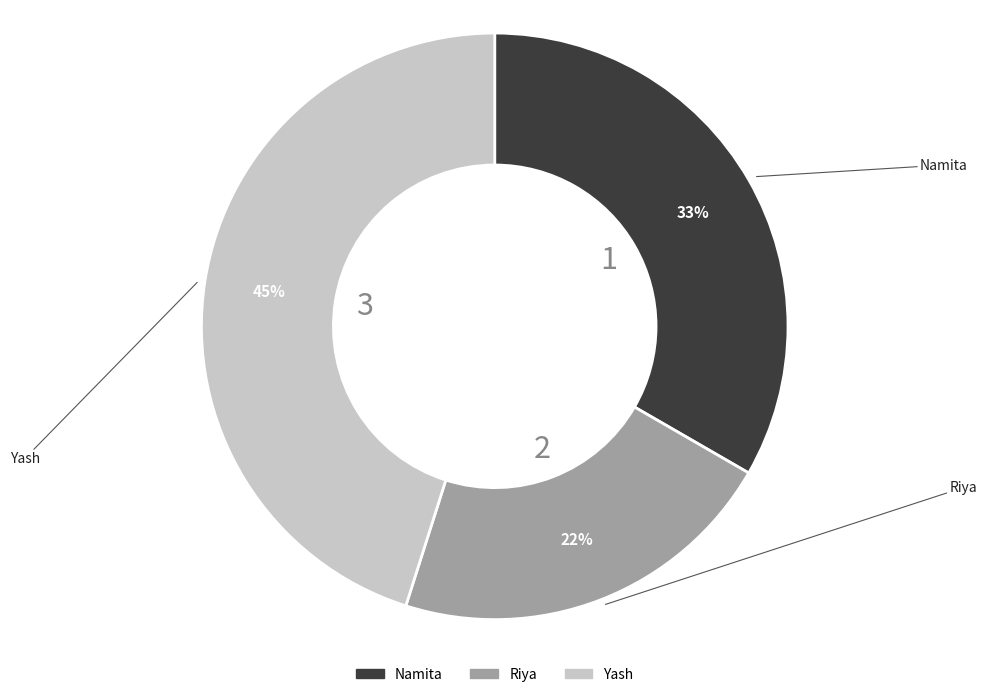

What percentage is the Yash slice, to the nearest percent?

45%